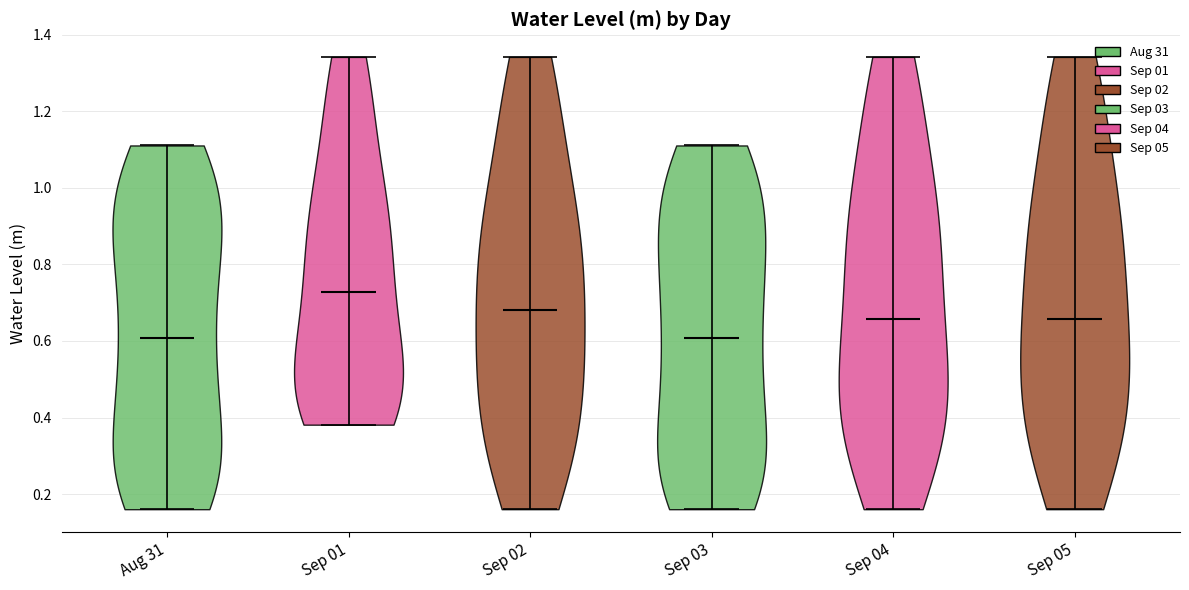

Reading left to right, read every violin against the y-axis: where its median line is, and the lowest and highest points it reaches. The values are not printed on the chart, so give them approximately, as read against the axis.

Aug 31: median line 0.60, lowest point 0.16, highest point 1.12
Sep 01: median line 0.72, lowest point 0.38, highest point 1.34
Sep 02: median line 0.68, lowest point 0.16, highest point 1.34
Sep 03: median line 0.60, lowest point 0.16, highest point 1.12
Sep 04: median line 0.66, lowest point 0.16, highest point 1.34
Sep 05: median line 0.66, lowest point 0.16, highest point 1.34